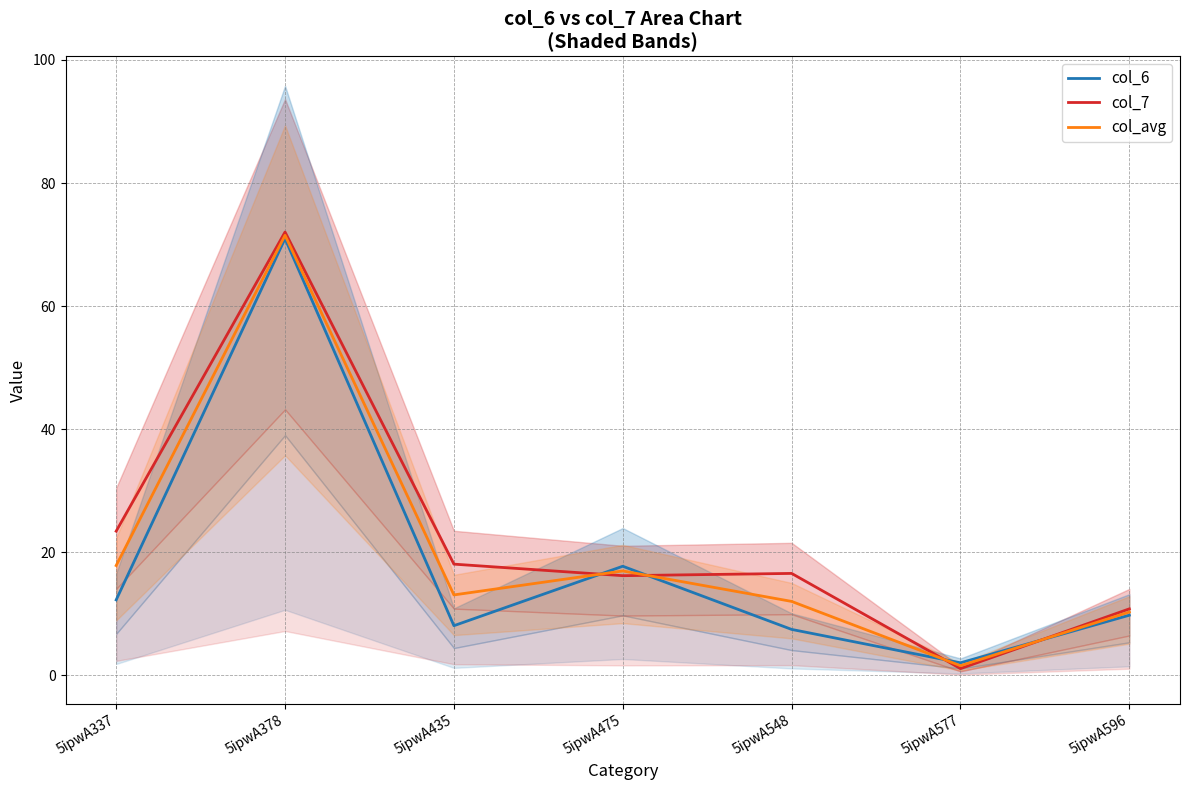

What is the maximum value for col_7?

72.0